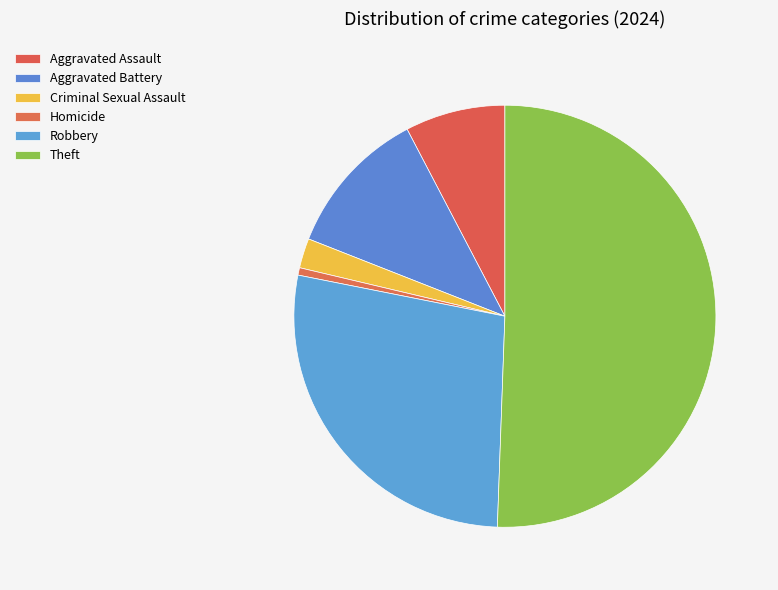

Combined, do Theft and Criminal Sexual Assault account for over 50%?

Yes